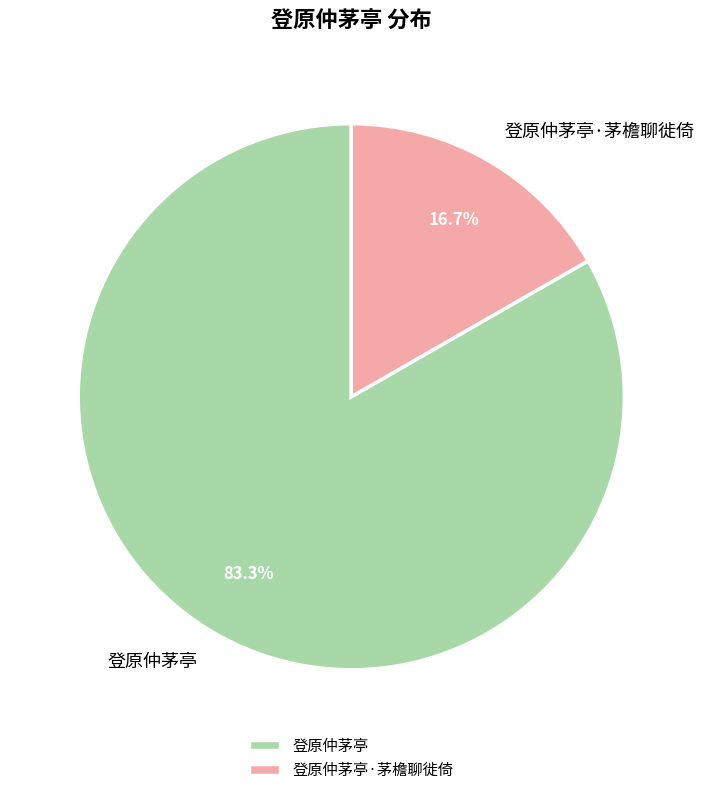

What is the majority slice?

登原仲茅亭